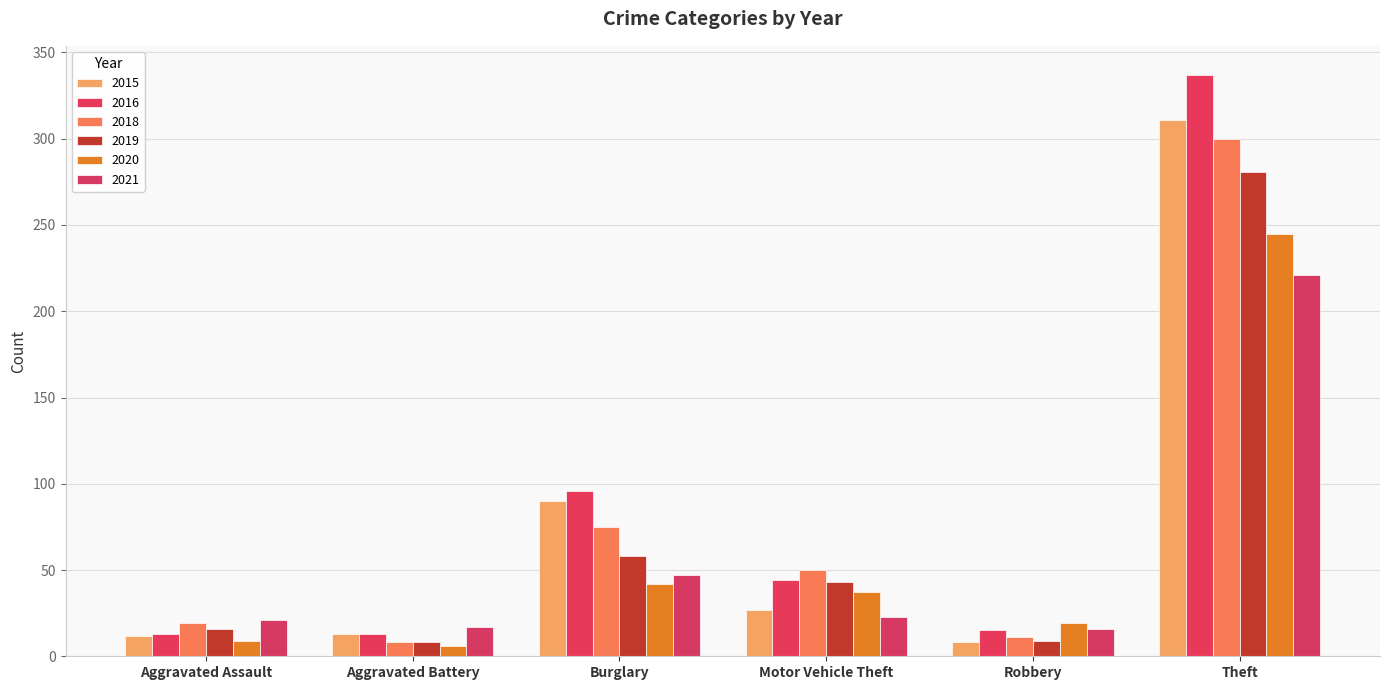

How many series are shown in this chart?

6